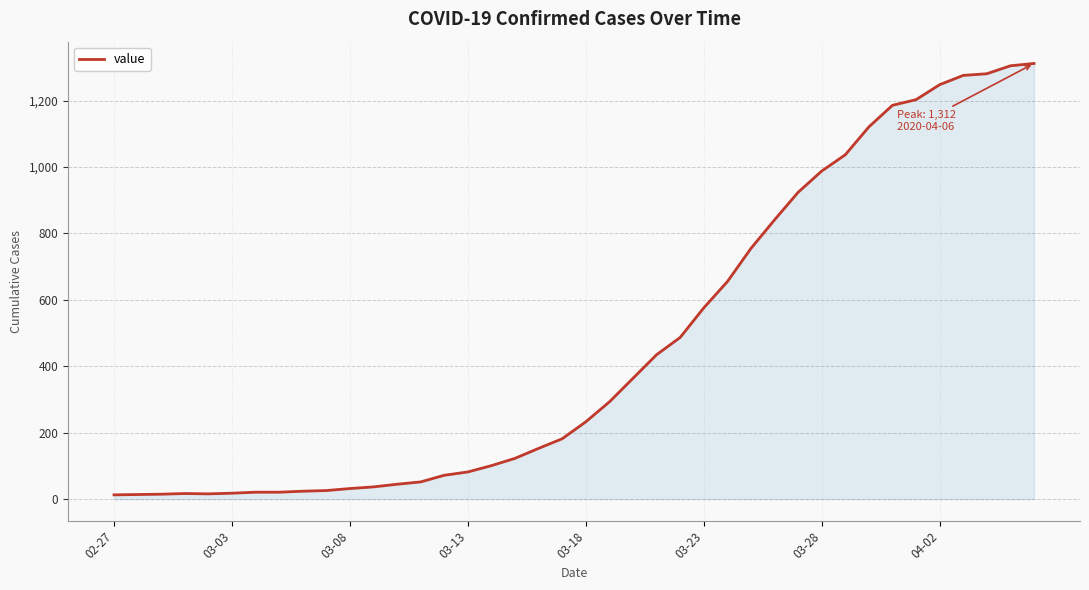

What is the maximum value shown in the chart?

1312